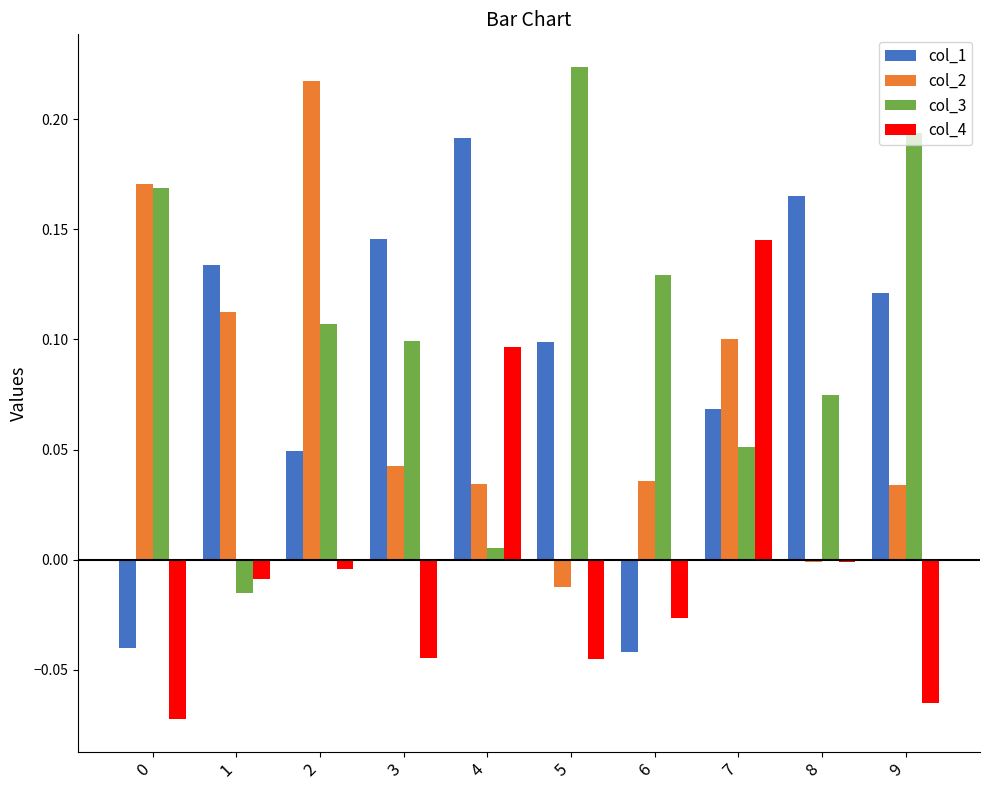

True or false: col_3 has a value of 0.1 at 5.

False